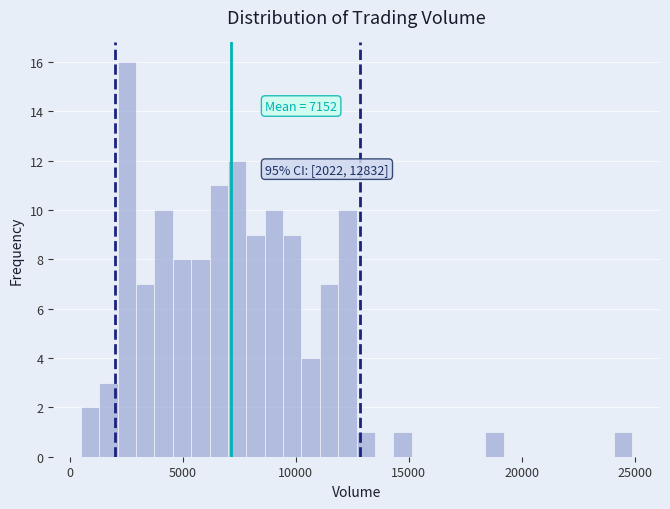

Read against the x-axis, roughly where is the centre of the tallest bar?

2500